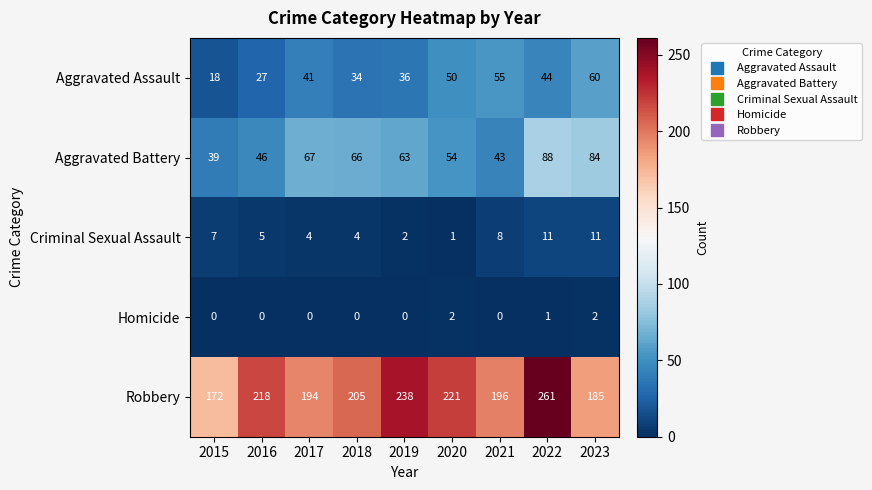

Which series has the largest total across all categories?

Robbery